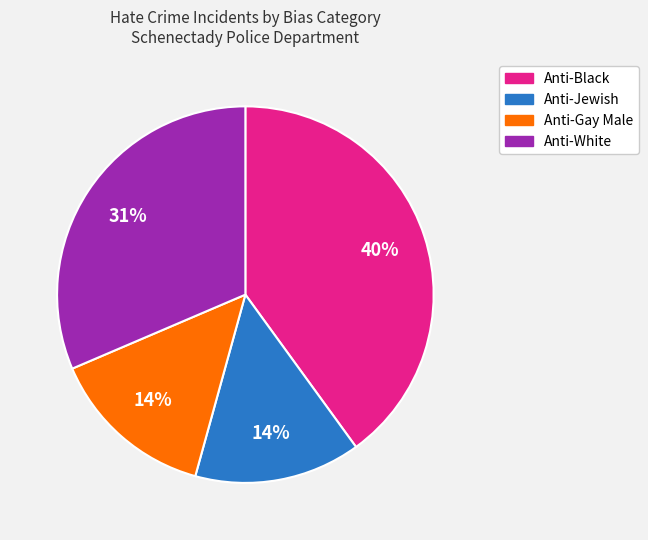

To the nearest percent, what is the difference between the largest and smallest slice percentages?

26%